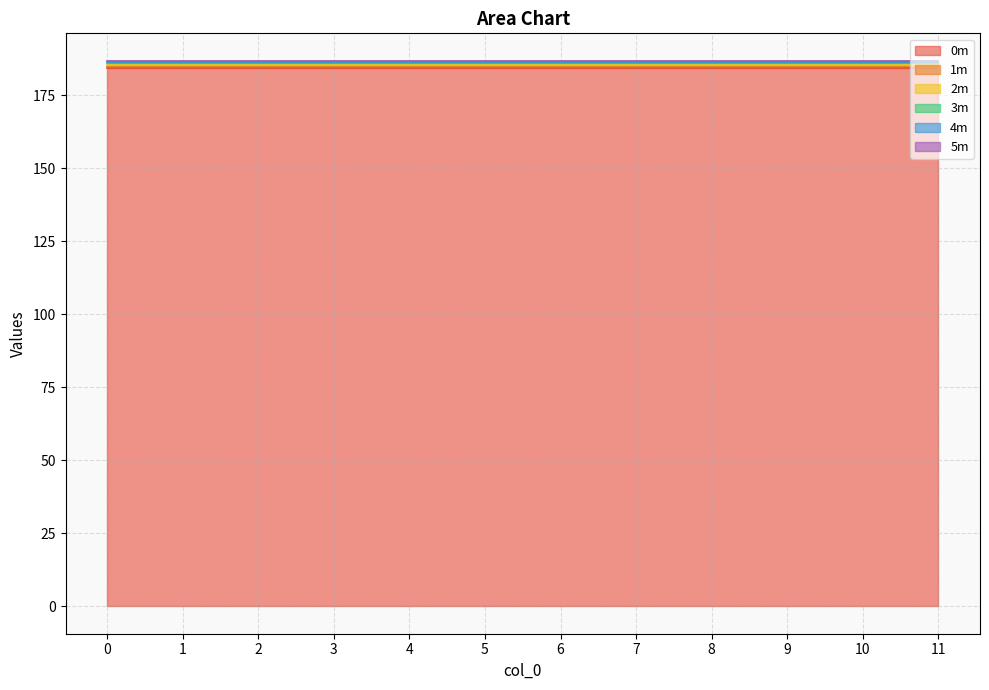

The value of 3m at 1 is 271.0. True or false?

False